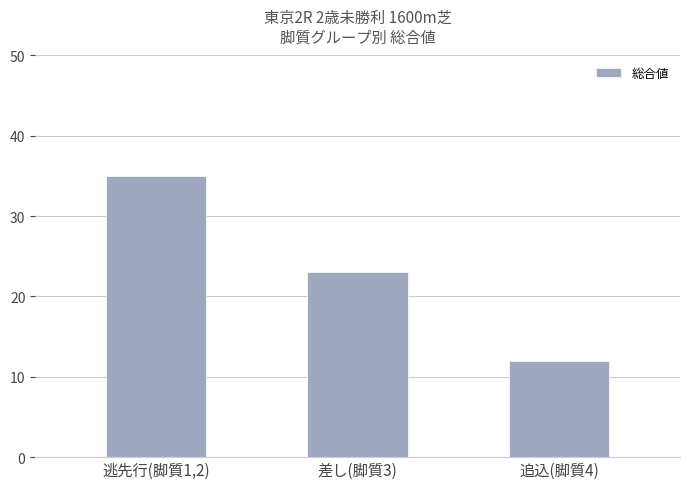

How many values are between 12 and 35?

3